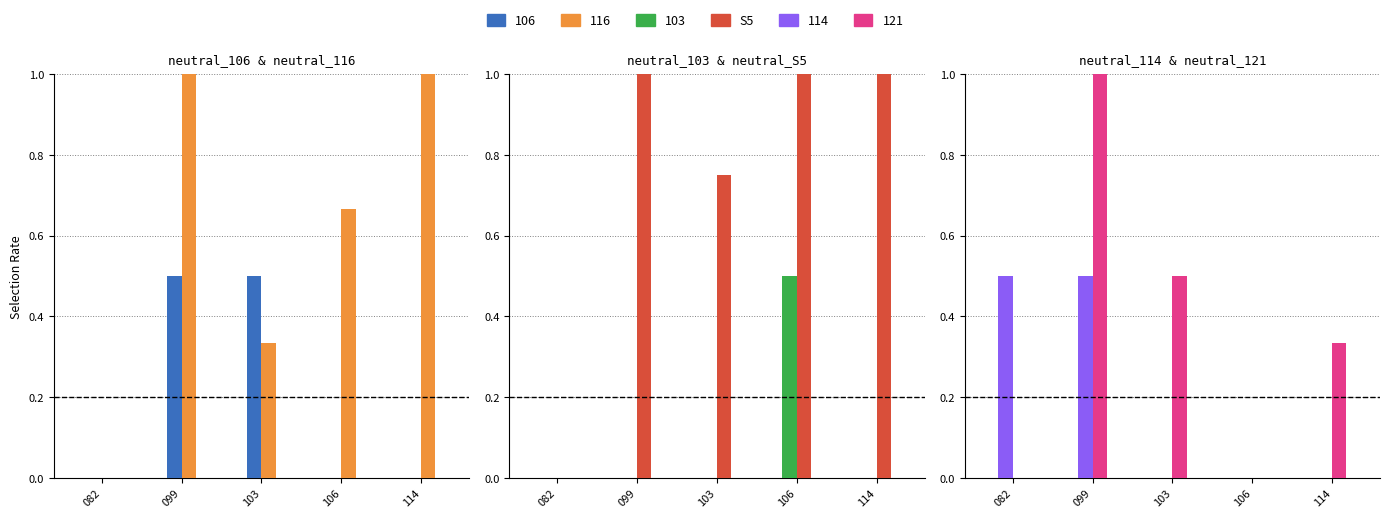

Rank the categories by value from highest to lowest.

099, 106, 114, 103, 082